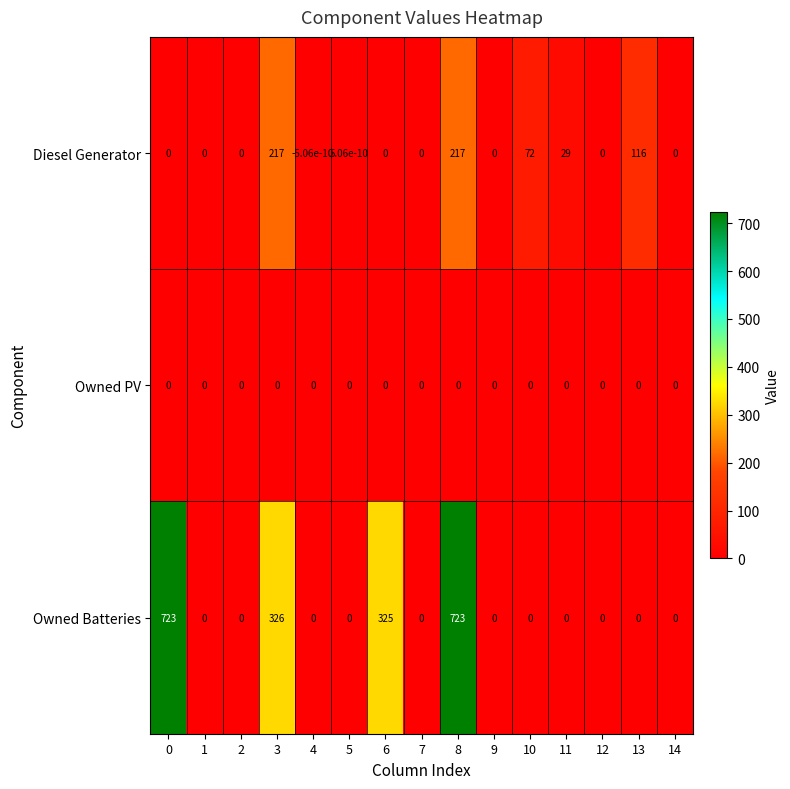

How many data points in Diesel Generator are less than 0?

1